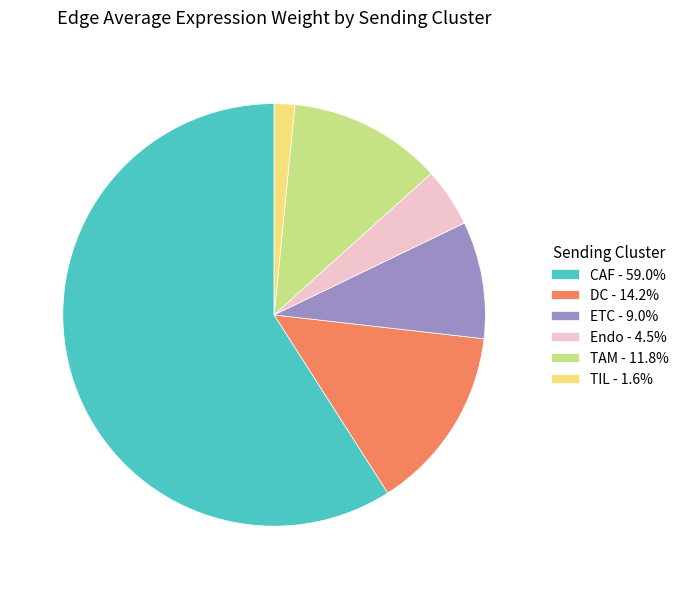

Do DC - 14.2% and Endo - 4.5% together represent more than half of the pie?

No